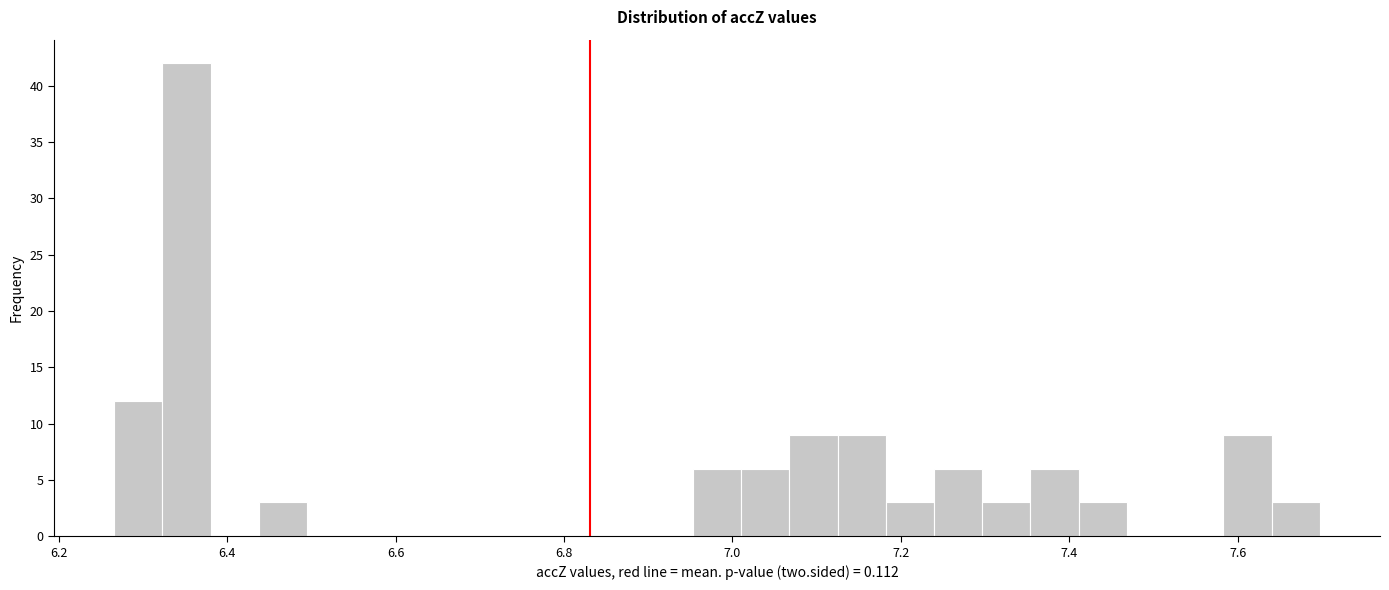

Read against the x-axis, roughly where is the centre of the tallest bar?

6.36